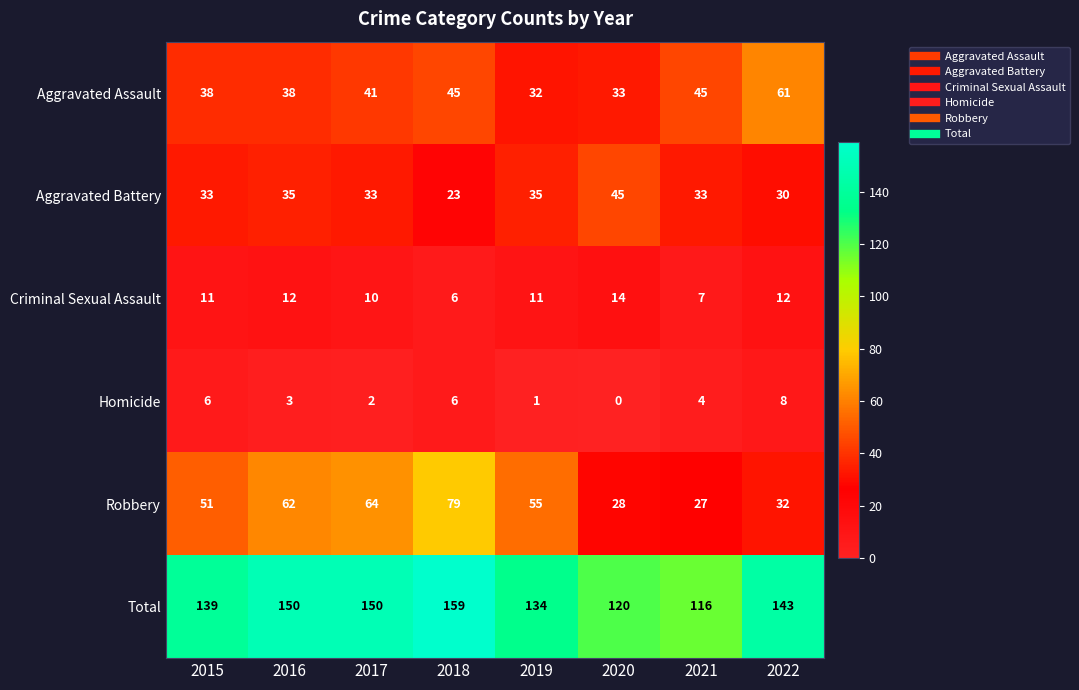

The value of Homicide at 2021 is 4. True or false?

True